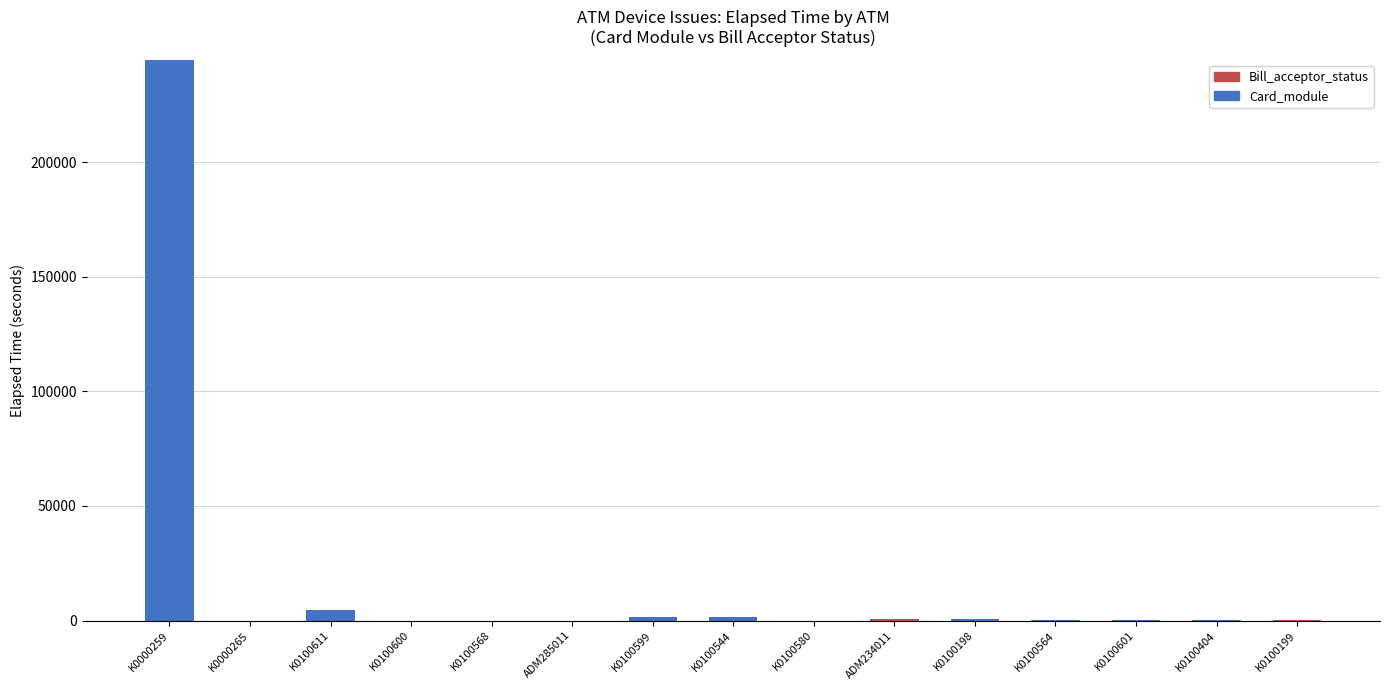

How many categories are shown in the chart?

15